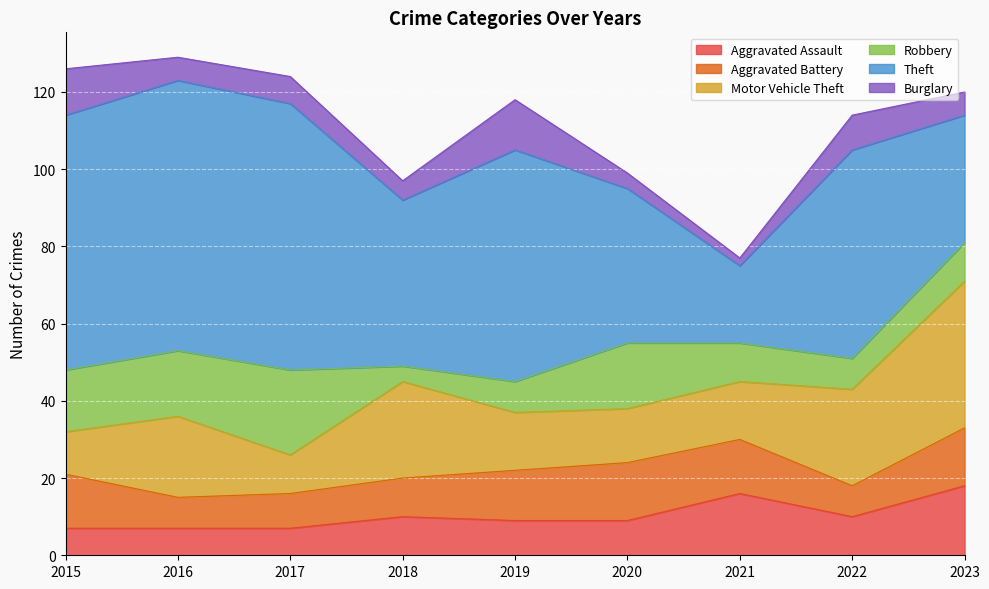

What are all the series names shown in the legend?

Aggravated Assault, Aggravated Battery, Motor Vehicle Theft, Robbery, Theft, Burglary